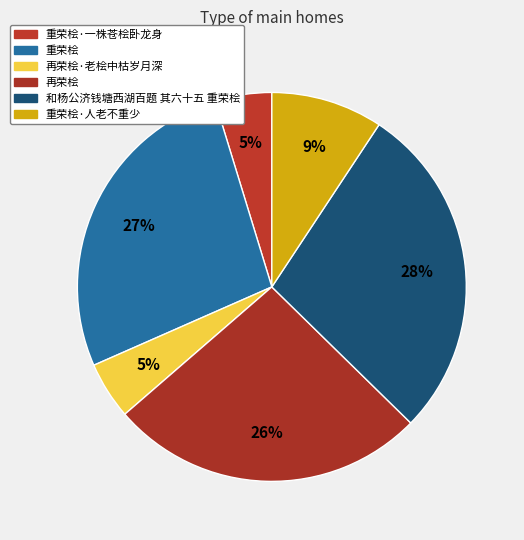

How many slices are in this pie chart?

6